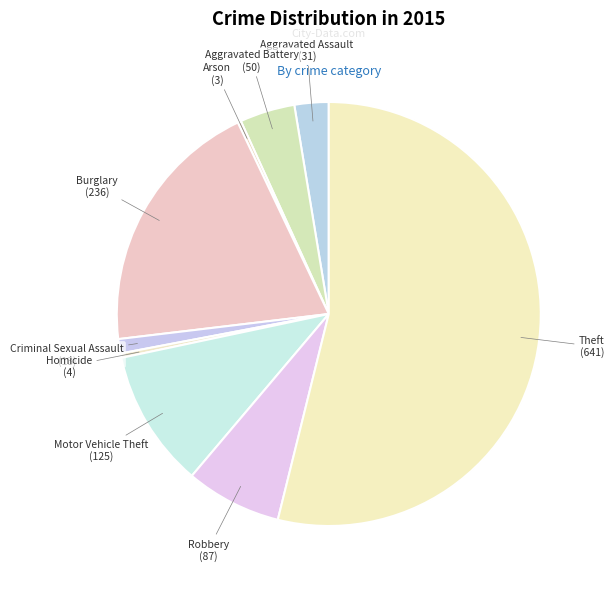

Does Theft account for over 50% of the chart?

Yes